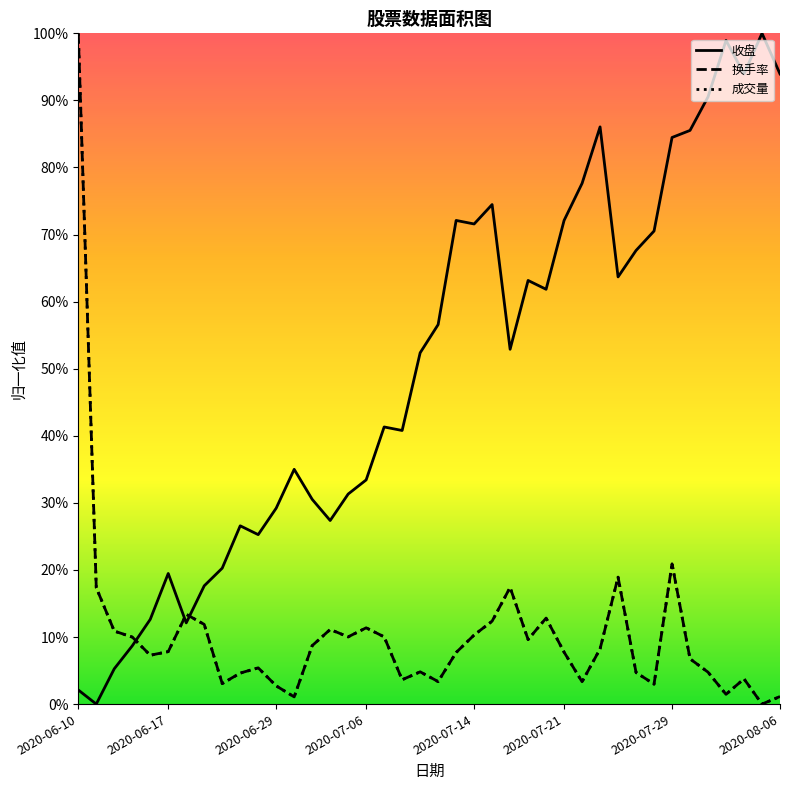

How many lines are shown in the chart?

3